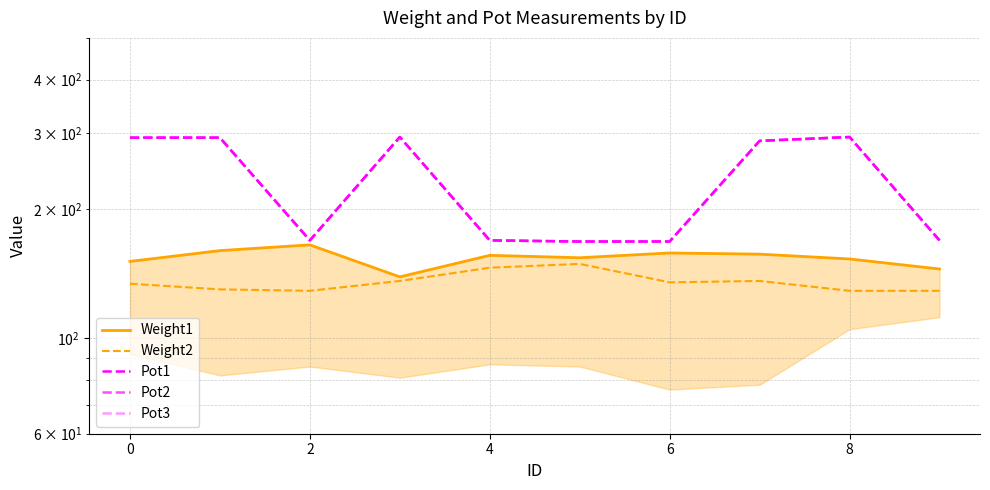

True or false: Weight2 has a value of 215 at 9.

False